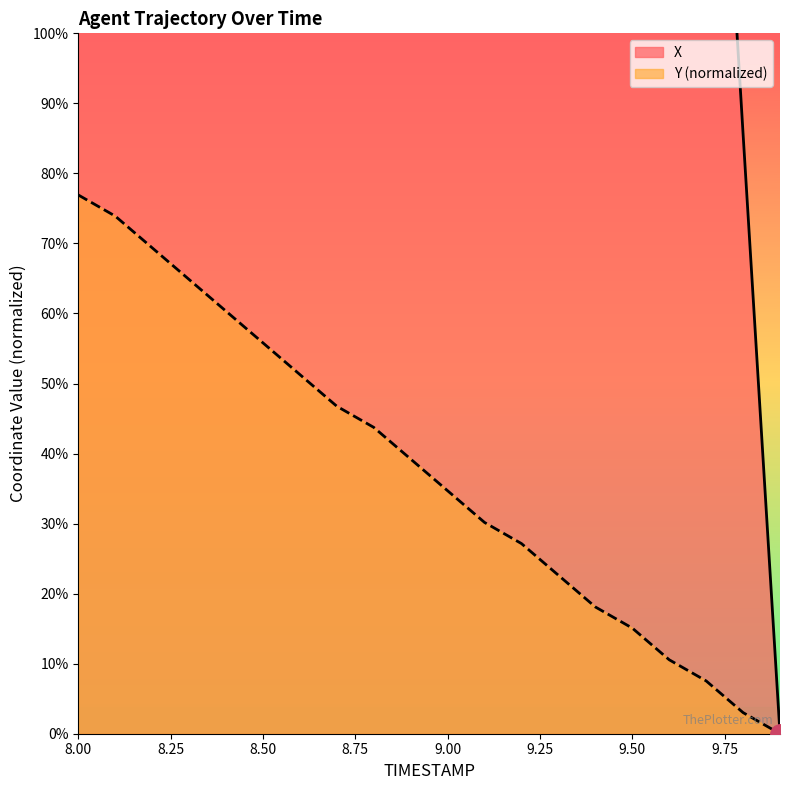

True or false: X and Y cross at least once.

False